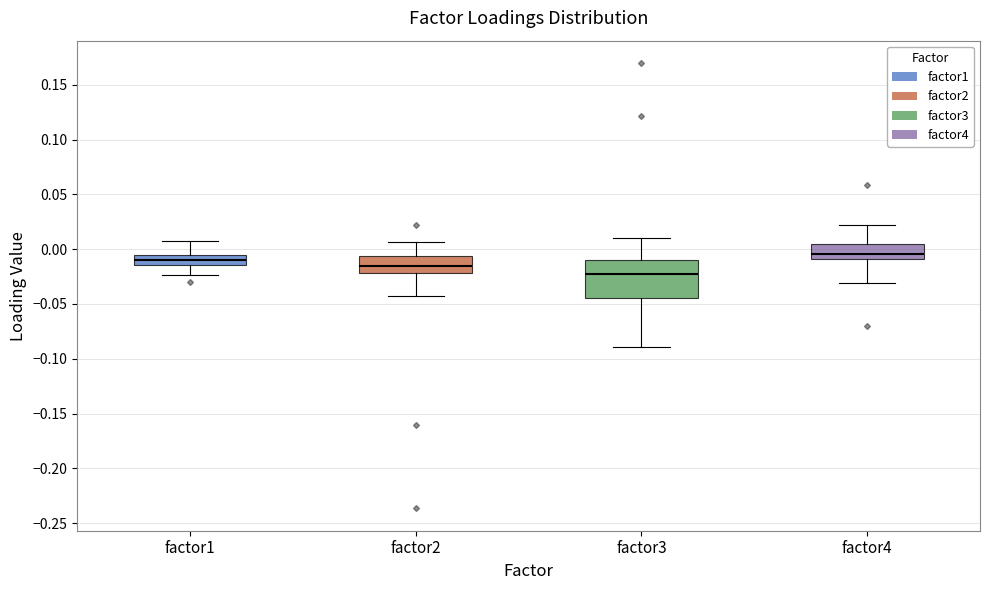

Which box has the lowest median line?

factor3